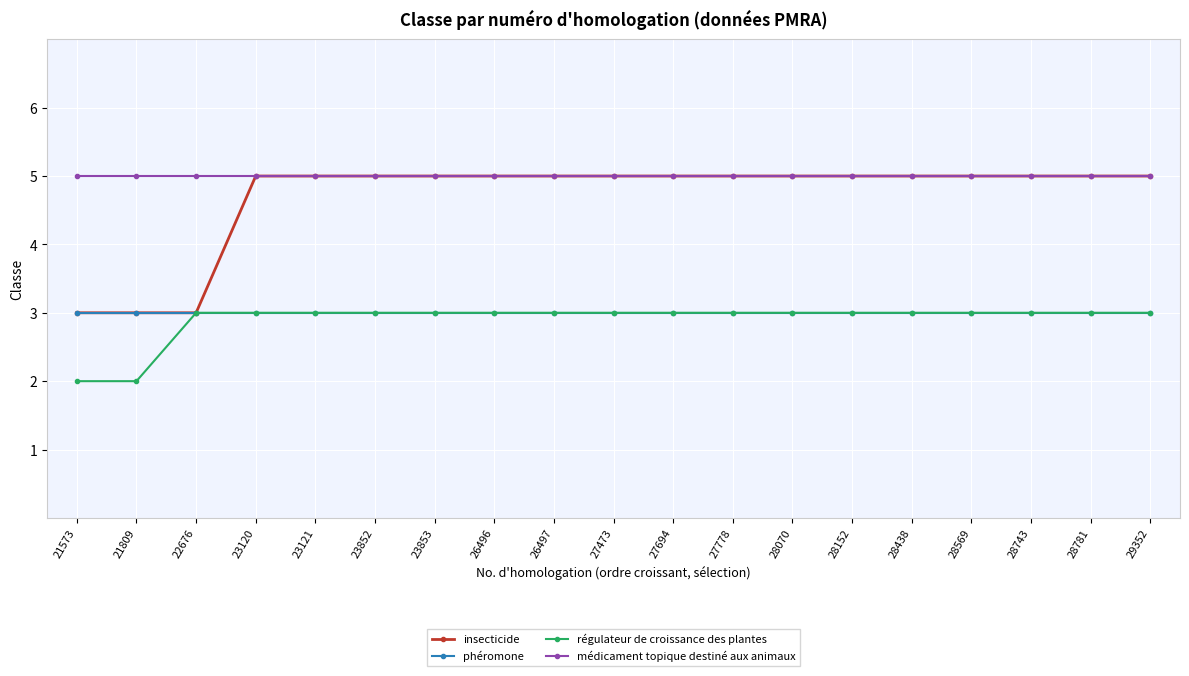

What is the minimum value for médicament topique destiné aux animaux?

5